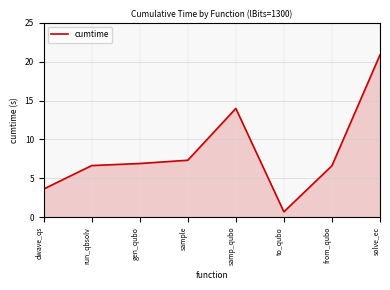

What position from the right is from_qubo?

2